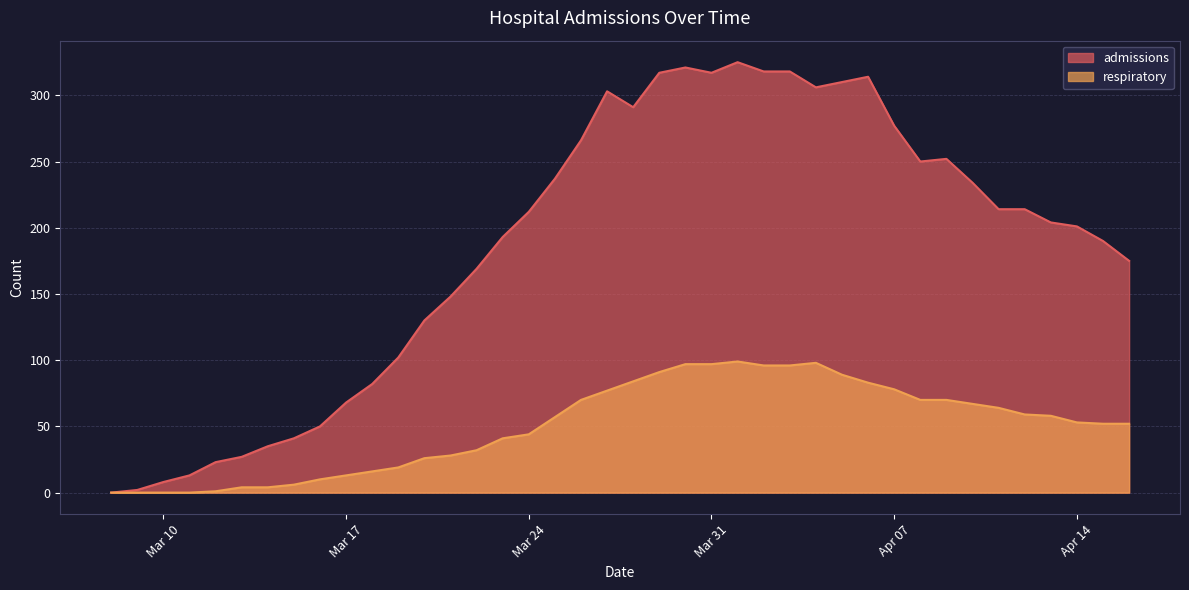

At Mar 24, list the series in order from smallest to largest.

respiratory, admissions